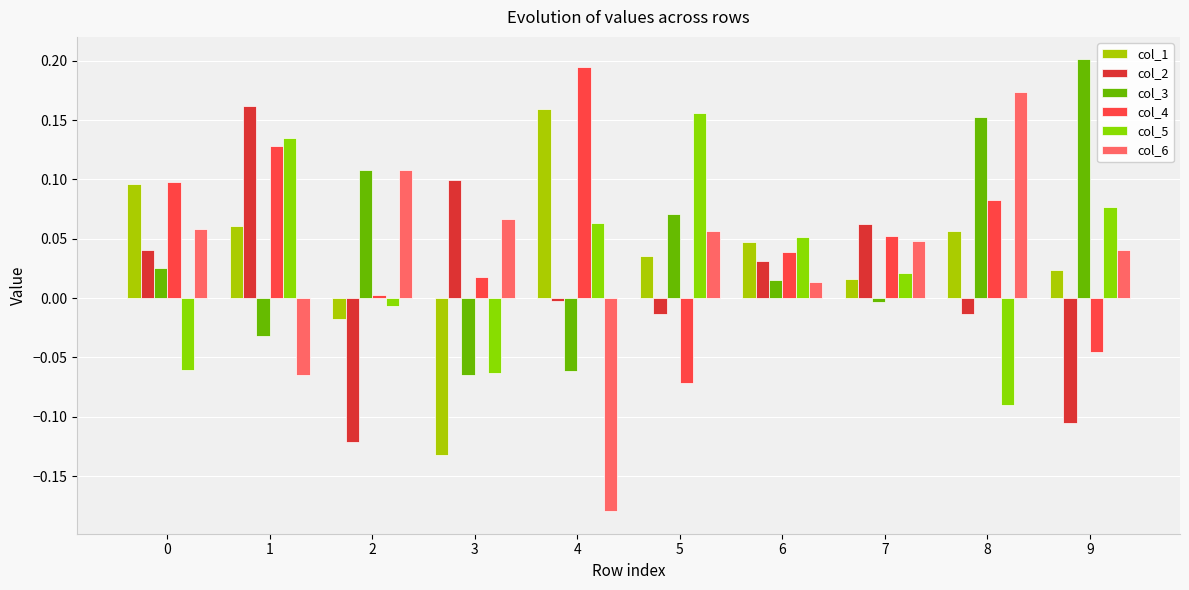

Reading right to left, extract all data points from this chart.

col_1: 9=0.0	8=0.1	7=0.0	6=0.0	5=0.0	4=0.2	3=-0.1	2=-0.0	1=0.1	0=0.1
col_2: 9=-0.1	8=-0.0	7=0.1	6=0.0	5=-0.0	4=-0.0	3=0.1	2=-0.1	1=0.2	0=0.0
col_3: 9=0.2	8=0.2	7=-0.0	6=0.0	5=0.1	4=-0.1	3=-0.1	2=0.1	1=-0.0	0=0.0
col_4: 9=-0.0	8=0.1	7=0.1	6=0.0	5=-0.1	4=0.2	3=0.0	2=0.0	1=0.1	0=0.1
col_5: 9=0.1	8=-0.1	7=0.0	6=0.1	5=0.2	4=0.1	3=-0.1	2=-0.0	1=0.1	0=-0.1
col_6: 9=0.0	8=0.2	7=0.0	6=0.0	5=0.1	4=-0.2	3=0.1	2=0.1	1=-0.1	0=0.1